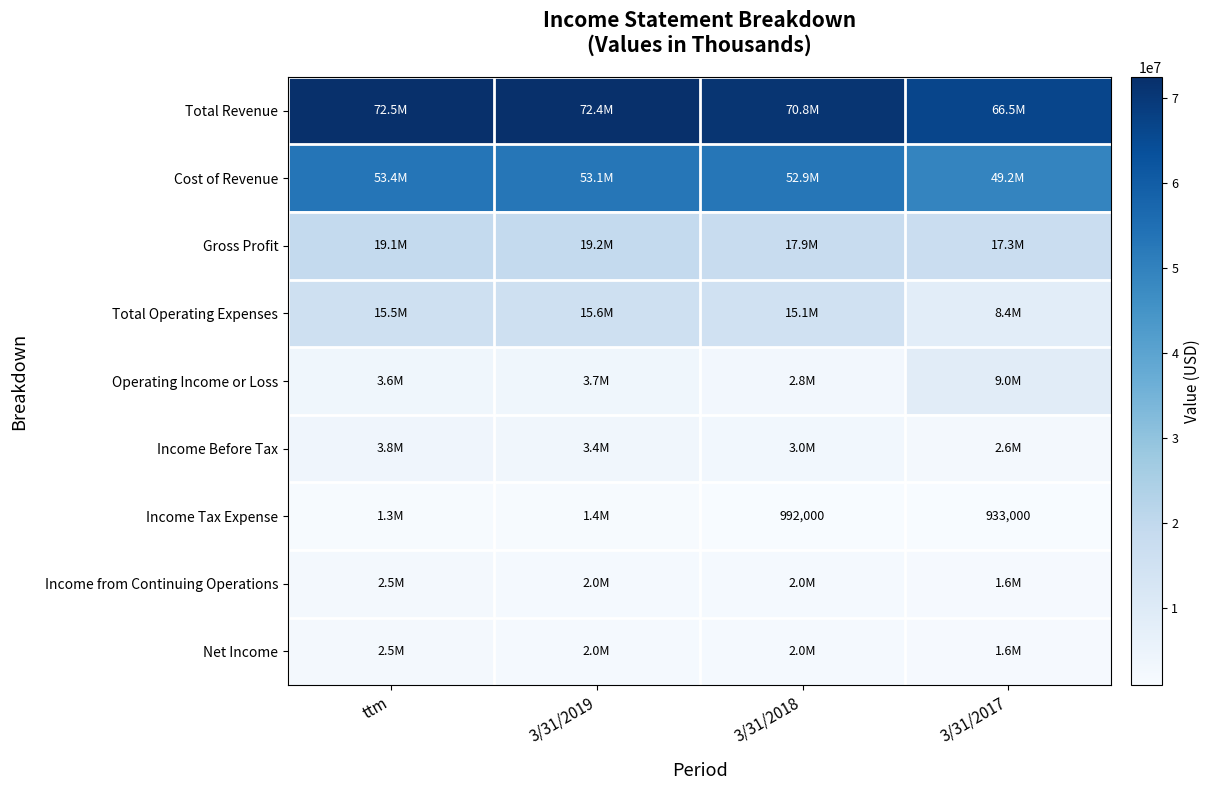

Is it true that Income Tax Expense equals 933000 at 3/31/2017?

True